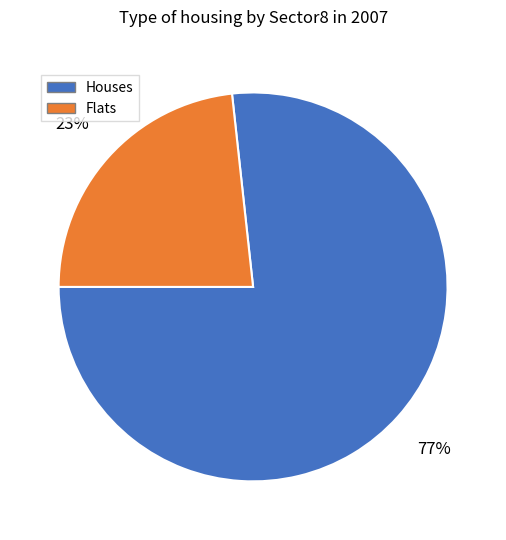

To the nearest percent, what is the average slice percentage?

50%